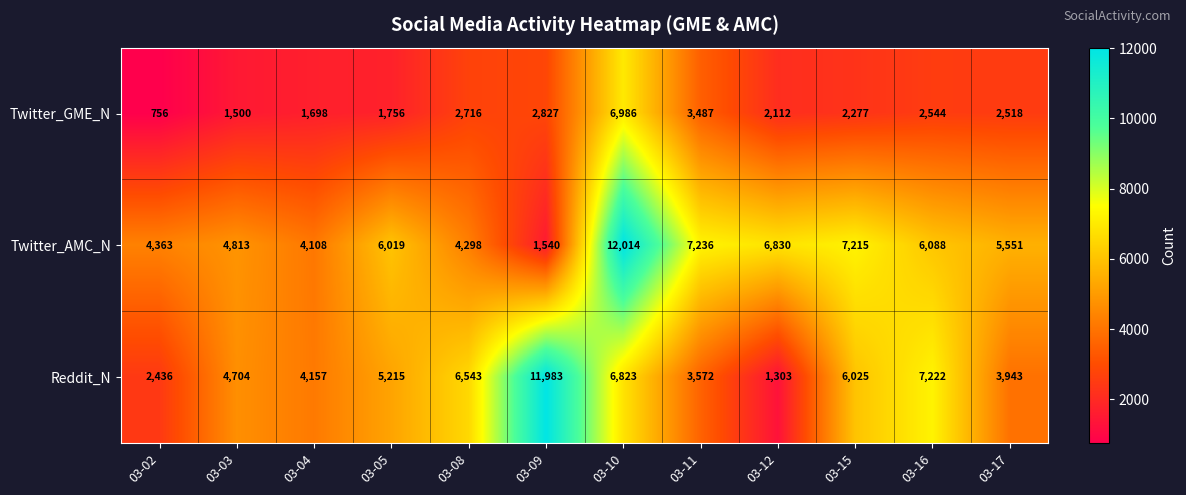

True or false: Twitter_GME_N has a value of 2544 at 03-16.

True